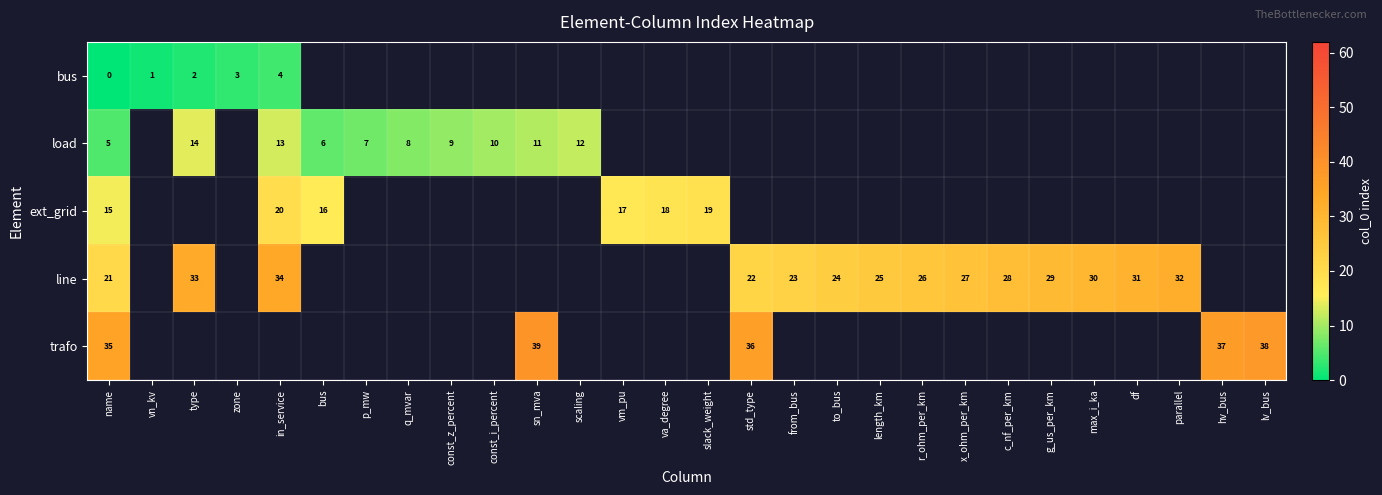

Where is row_4 nearest to the value 37?

hv_bus